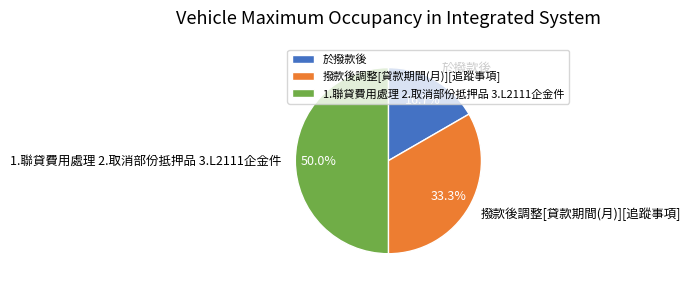

Is it true that 1.聯貸費用處理 2.取消部份抵押品 3.L2111企金件 is 50% of the pie?

True